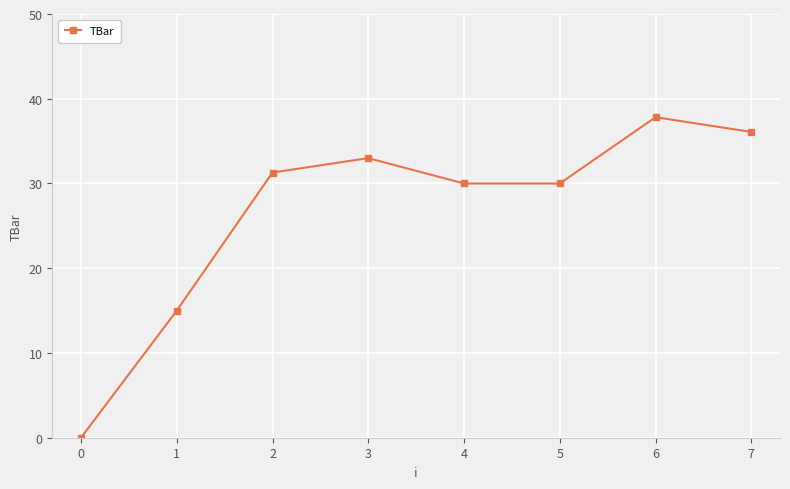

Is it true that the value at 5 is 53.9?

False